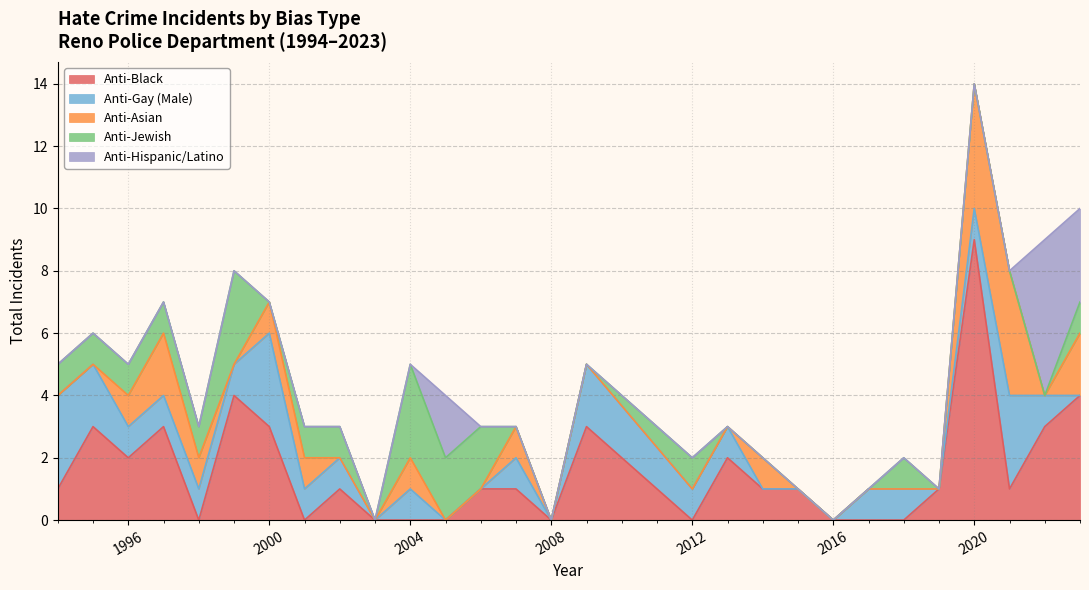

Rank the series by their maximum value, from highest to lowest.

anti_black_total, anti_hispanic_or_latino_total, anti_asian_total, anti_gay_male_total, anti_jewish_total